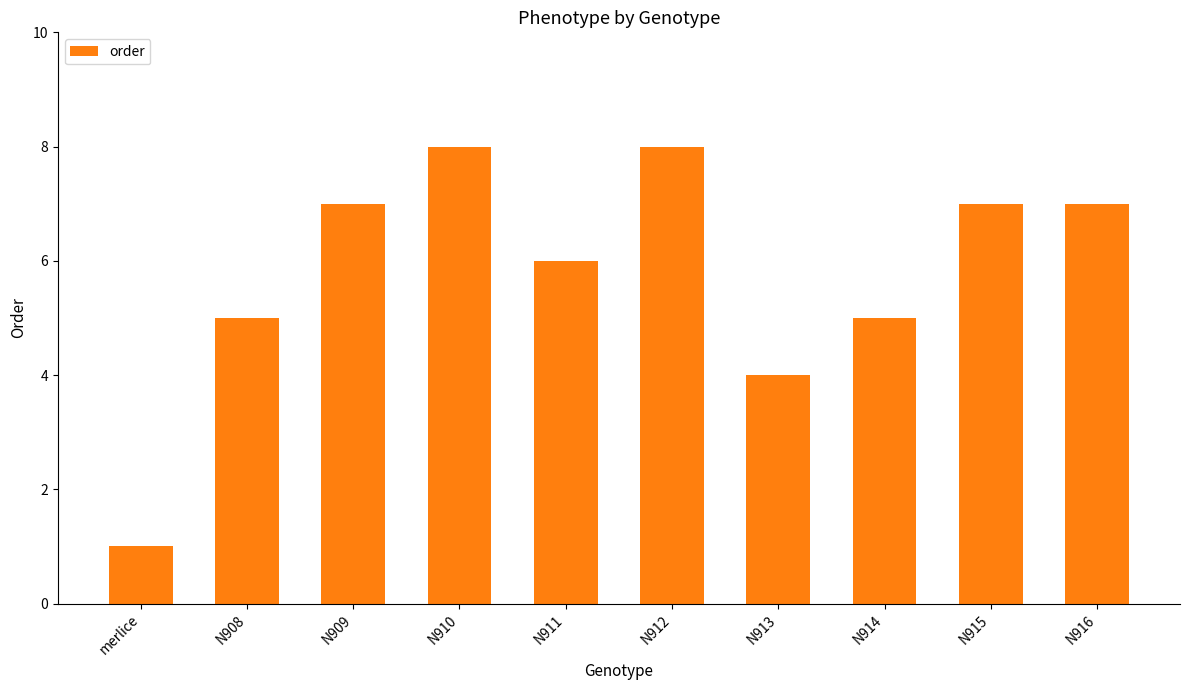

At which category does the chart reach its minimum across all series?

merlice